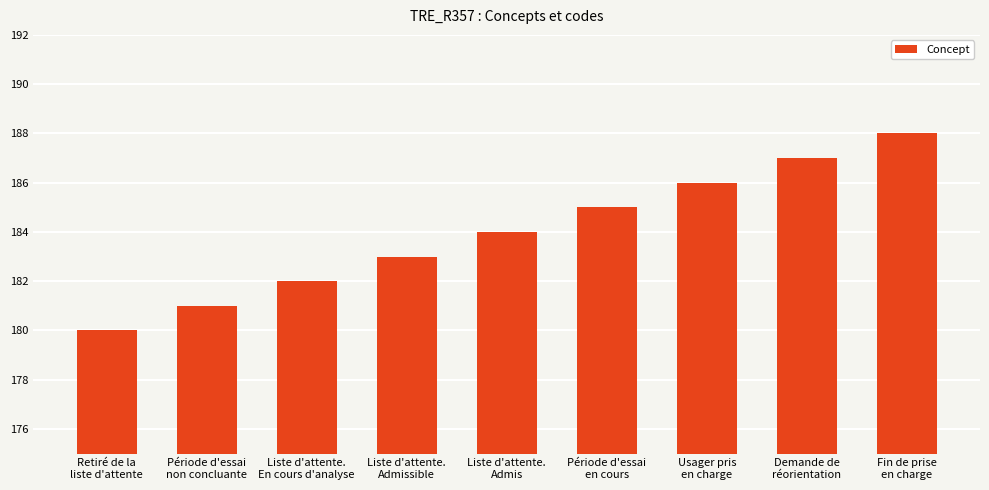

Reading left to right, extract all data points from this chart.

180	181	182	183	184	185	186	187	188